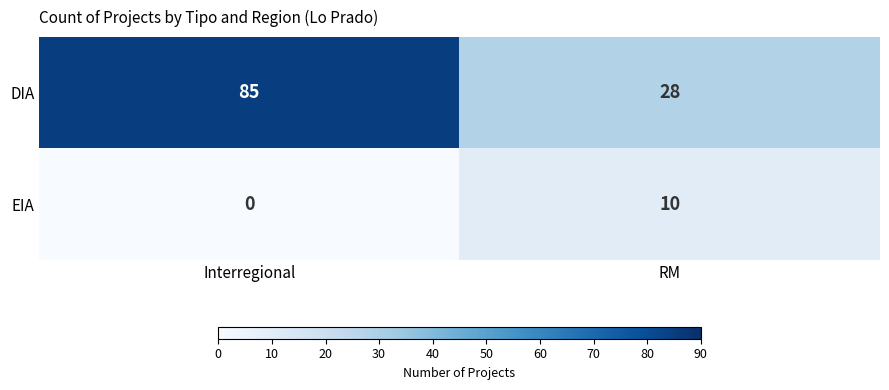

Count the number of categories in the chart.

2